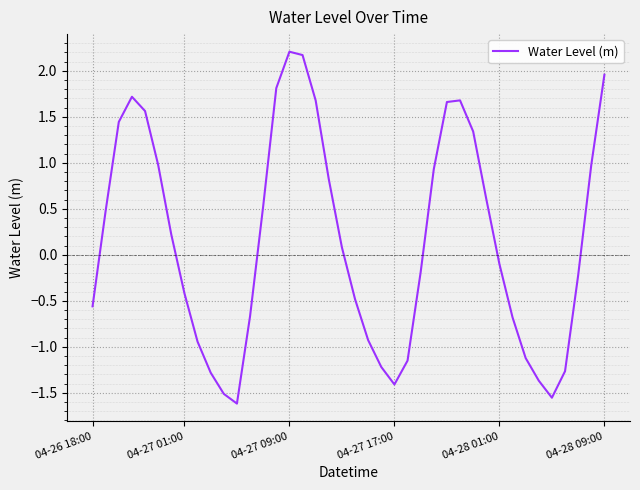

Does the chart display data point markers on the line(s)?

No